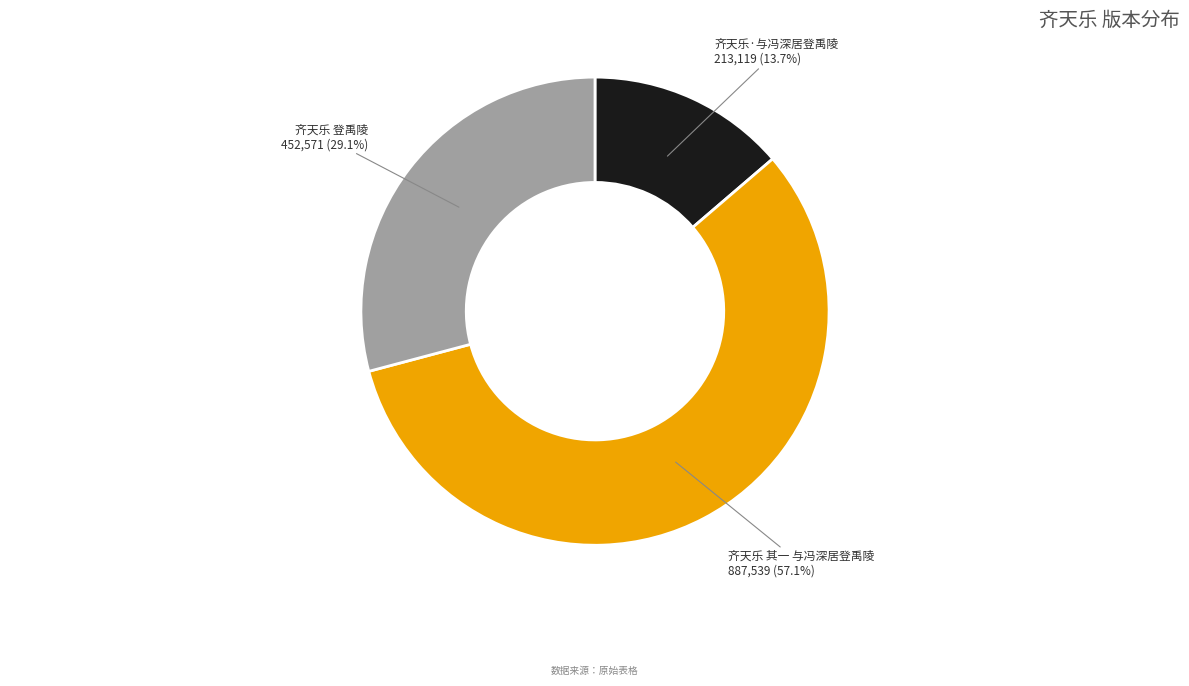

Count the number of slices in the pie.

3